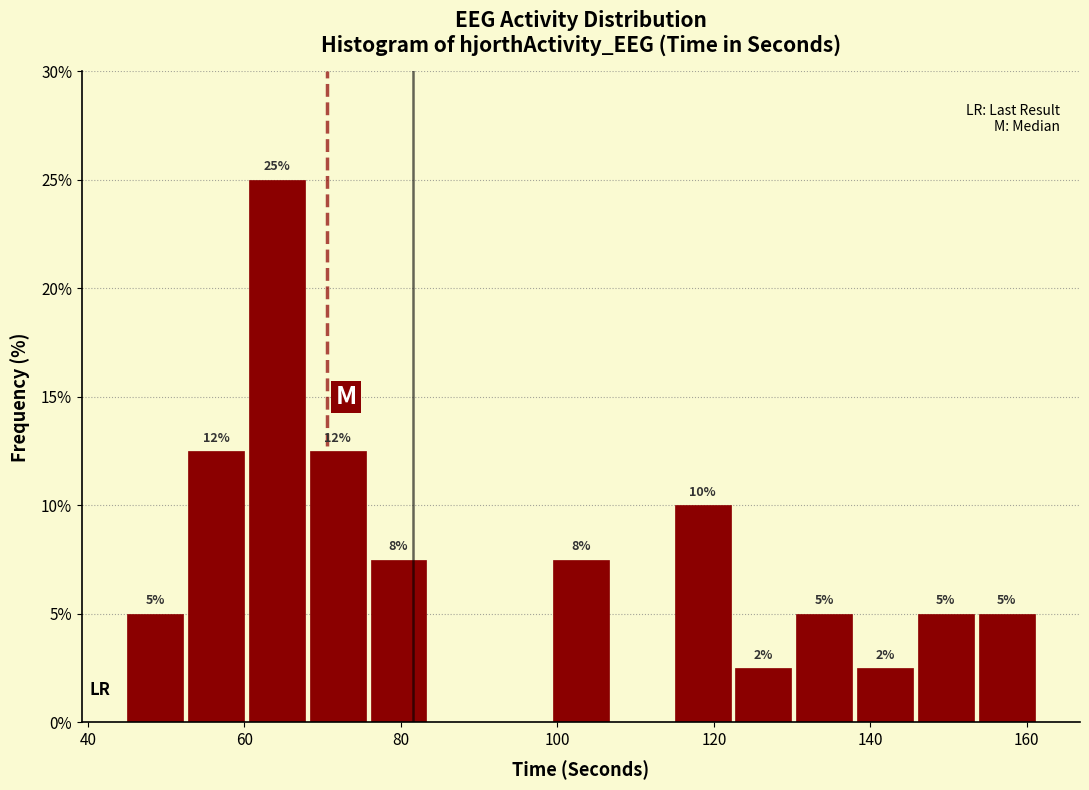

Around what value on the x-axis is the tallest bar? Give the approximate position of its centre, as read against the axis.

64